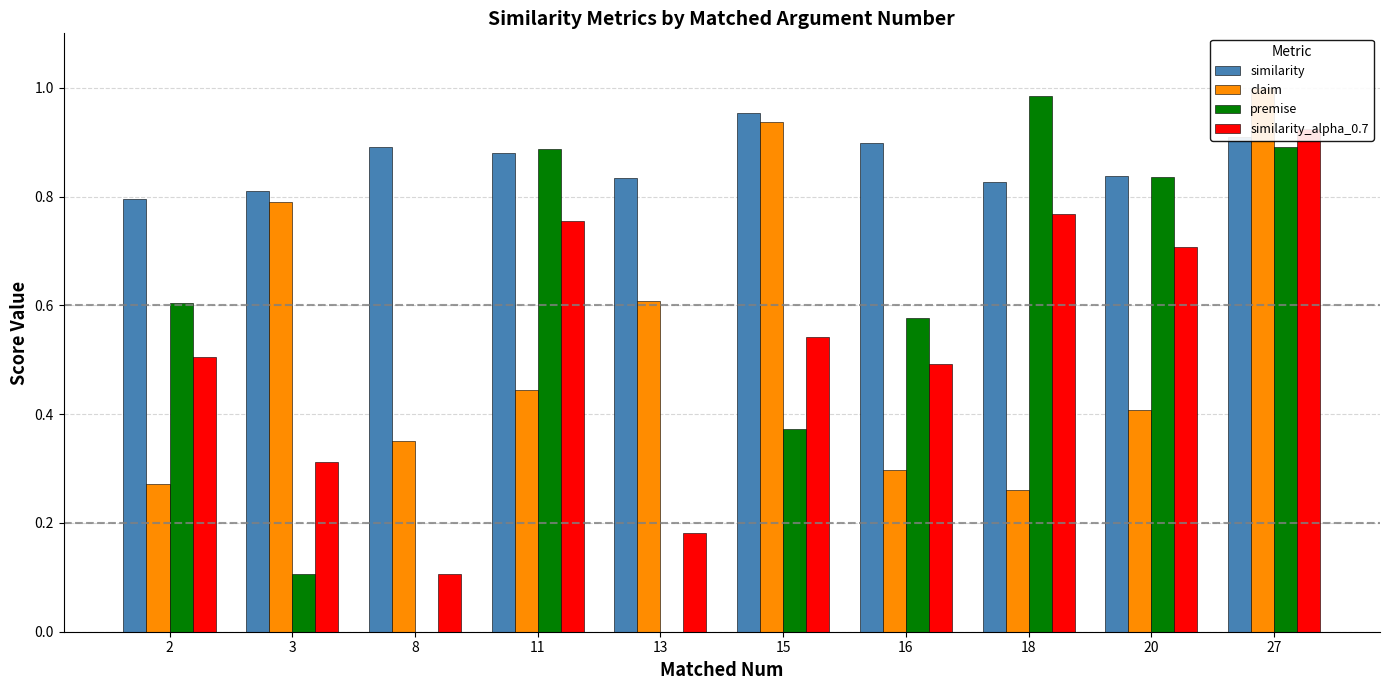

Which series has the largest total across all categories?

similarity